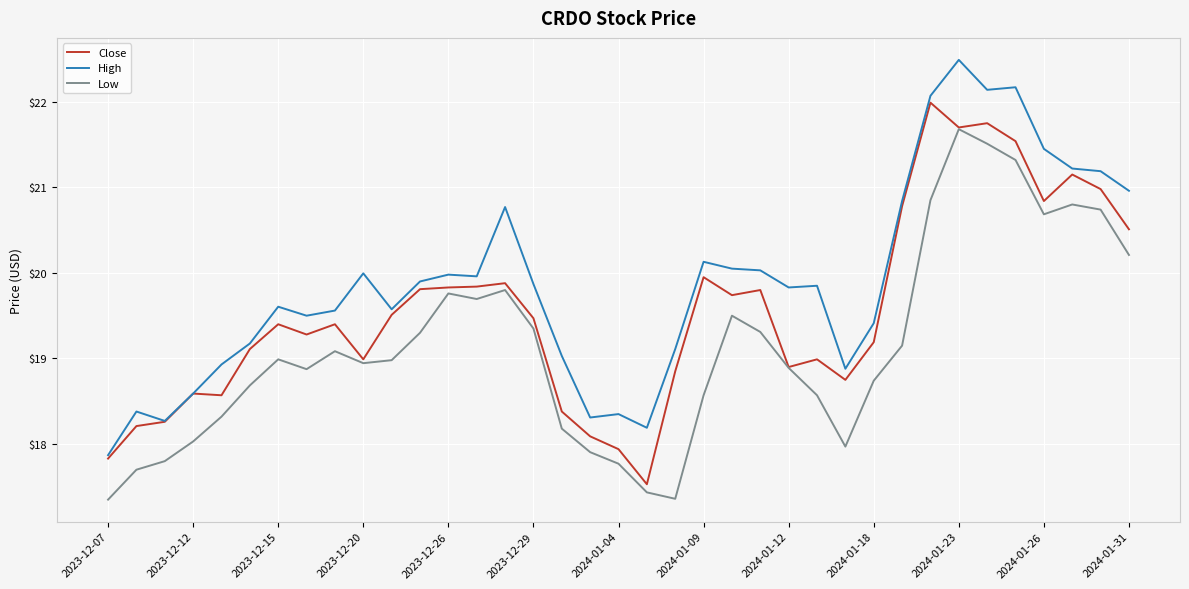

What is the minimum value shown in the chart?

17.4